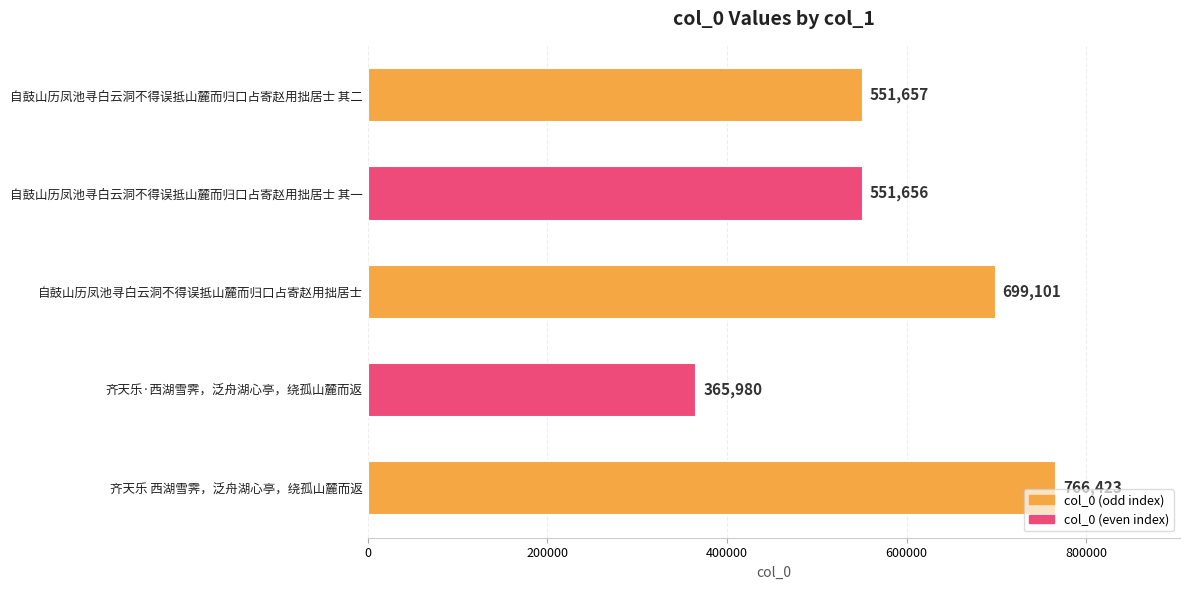

True or false: the data shows 766423 at 齐天乐 西湖雪霁，泛舟湖心亭，绕孤山麓而返.

True